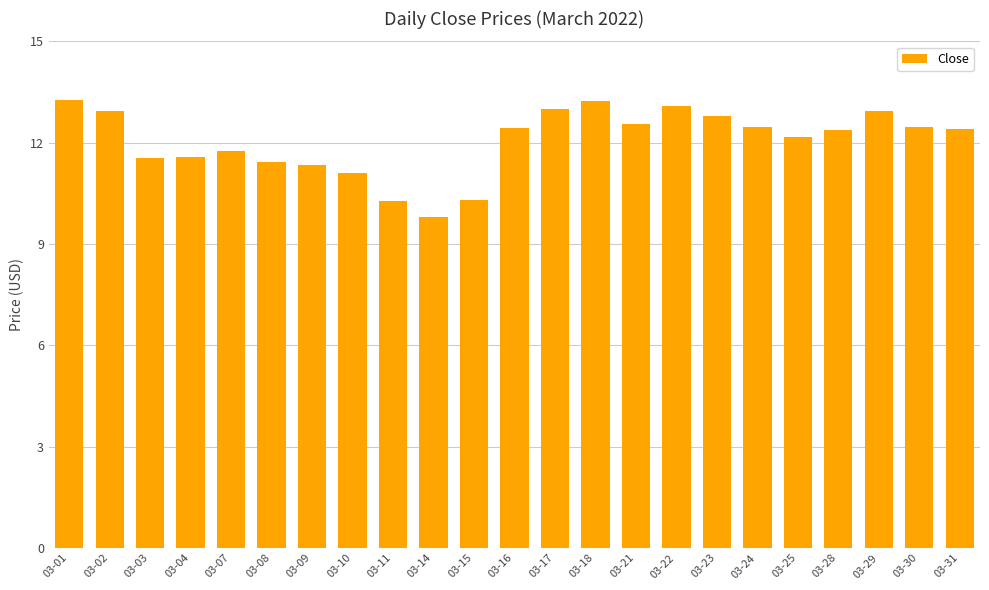

What is the change in value from 03-11 to 03-30?

+2.2